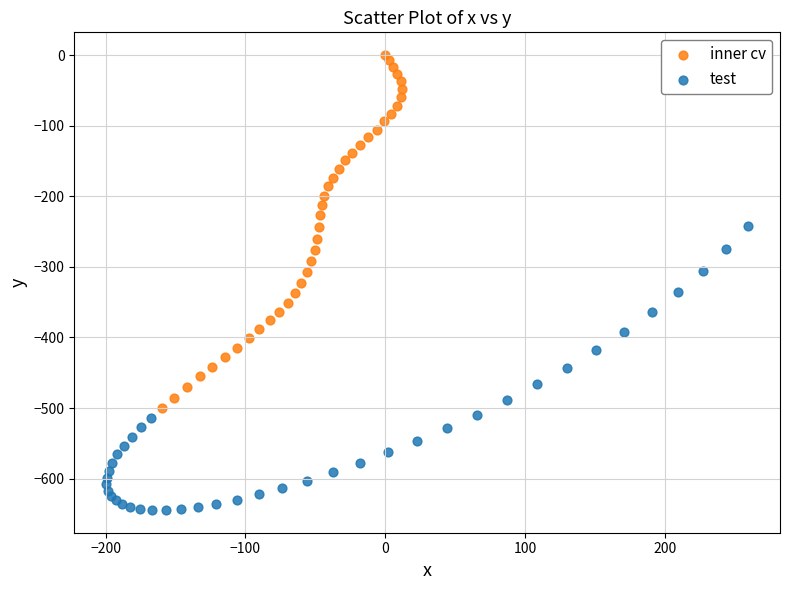

Which series has the largest Y range (max minus min)?

inner cv